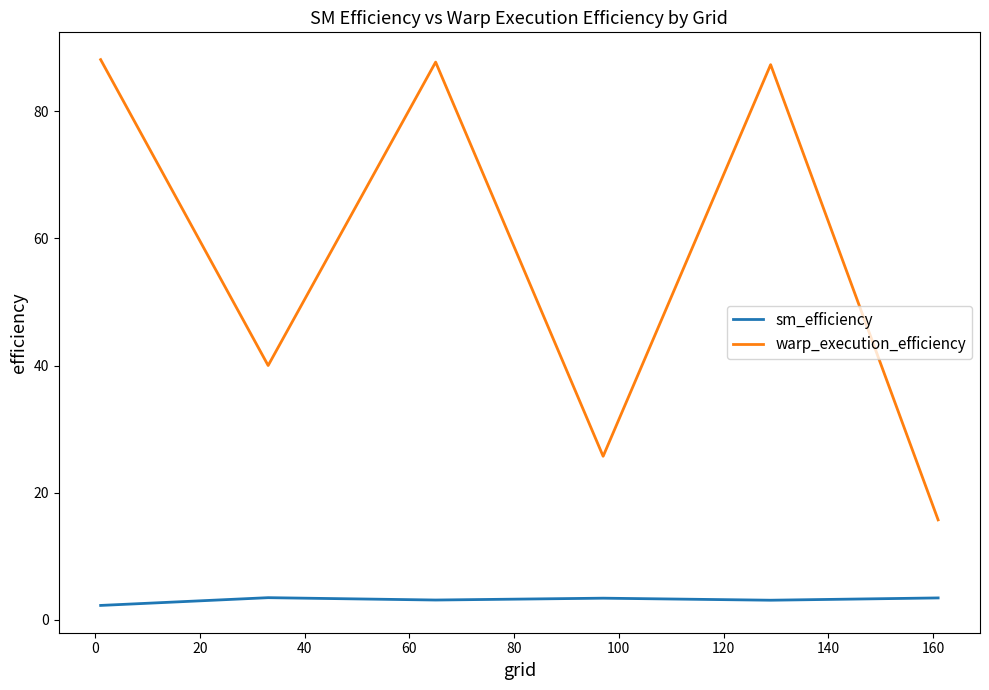

How many categories are shown in the chart?

6